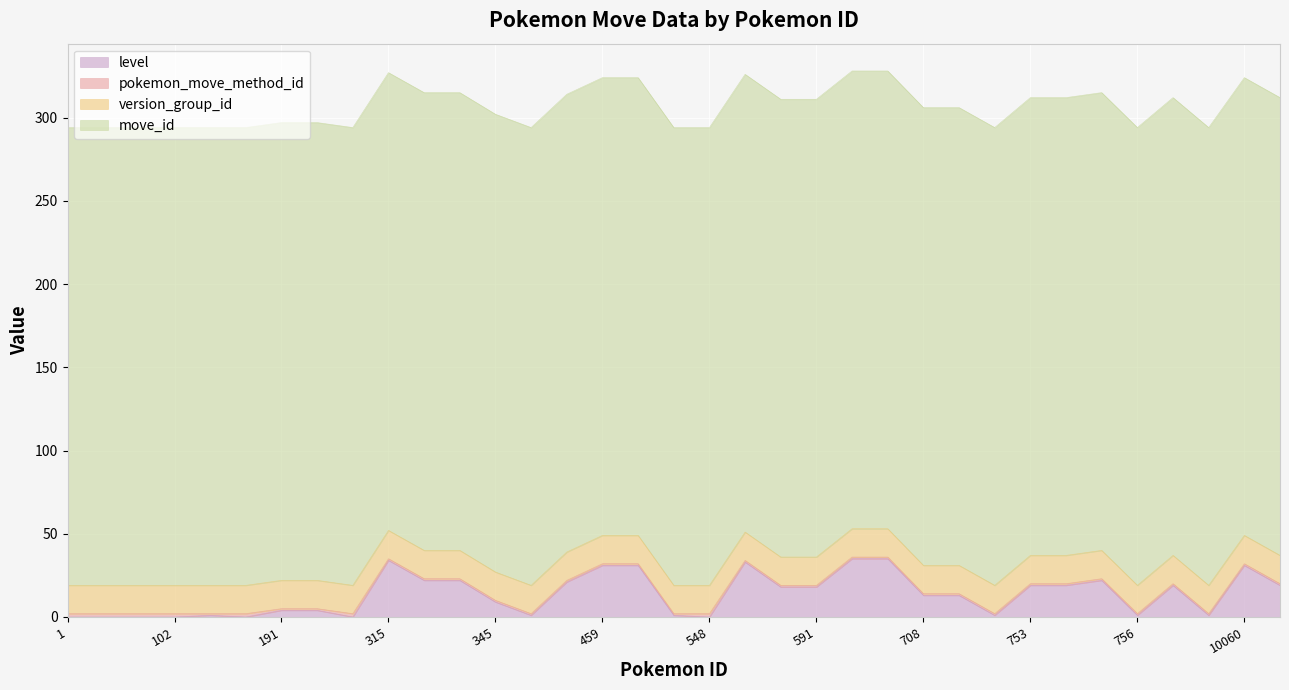

At how many categories does at least one series exceed 213?

35